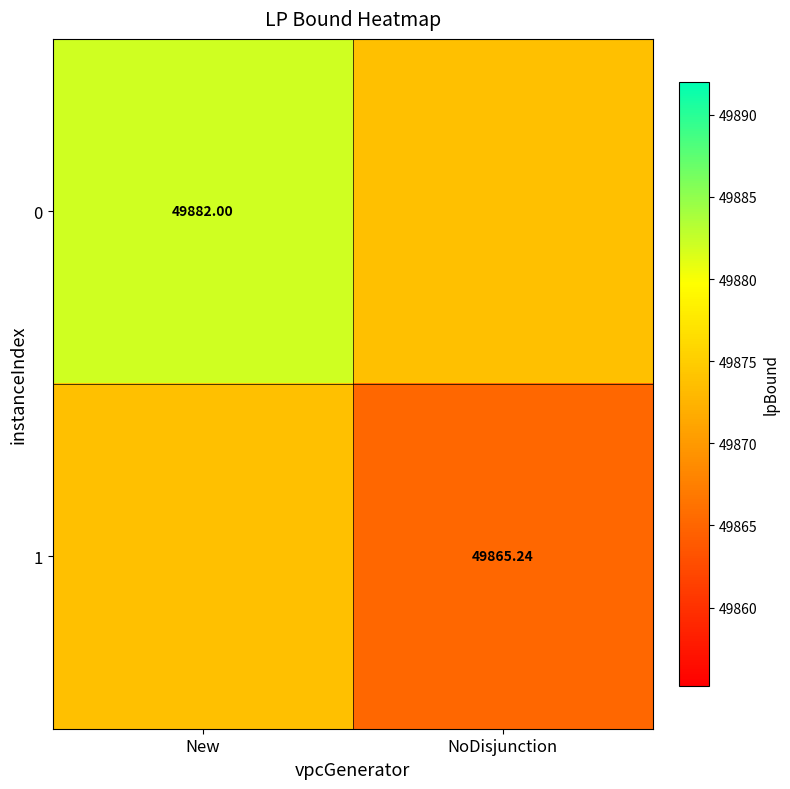

Is the value of 0 at New greater than the value of 1 at New?

Yes